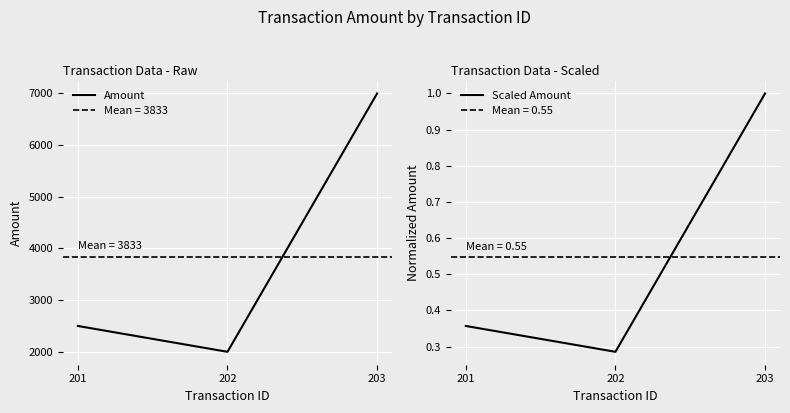

At which category is the sum across all series the highest?

203